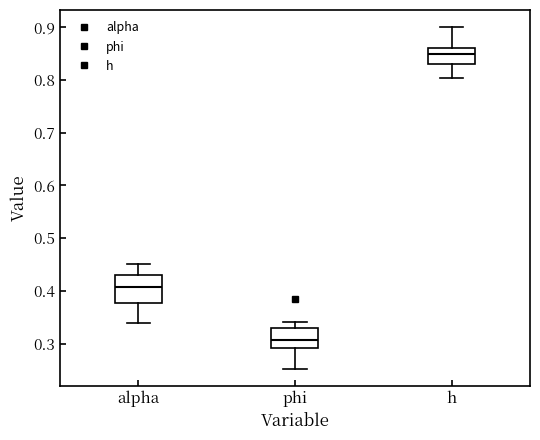

Reading left to right, transcribe this box plot: for each box, give where its median line is, the range the box spans, and where its two whiskers end, as read against the y-axis. The values are not printed on the chart, so give them approximately, as read against the axis.

alpha: median 0.41, box 0.38 to 0.43, whiskers 0.34 to 0.45
phi: median 0.31, box 0.29 to 0.33, whiskers 0.25 to 0.34
h: median 0.85, box 0.83 to 0.86, whiskers 0.80 to 0.90